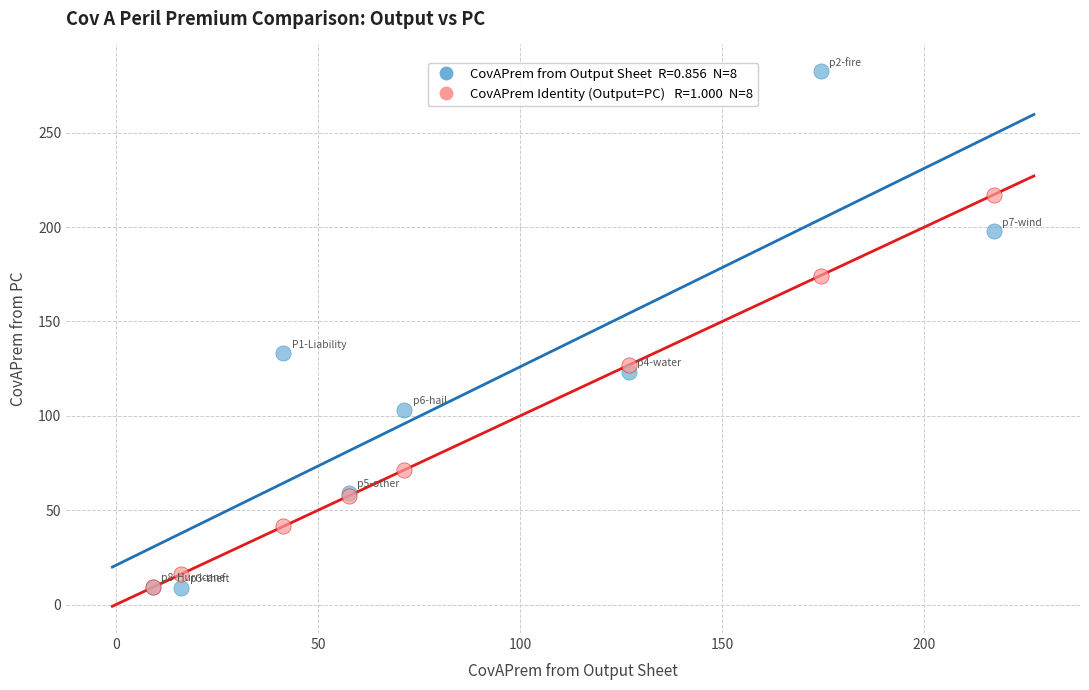

Across all series, what Y value is closest to 145?

133.0